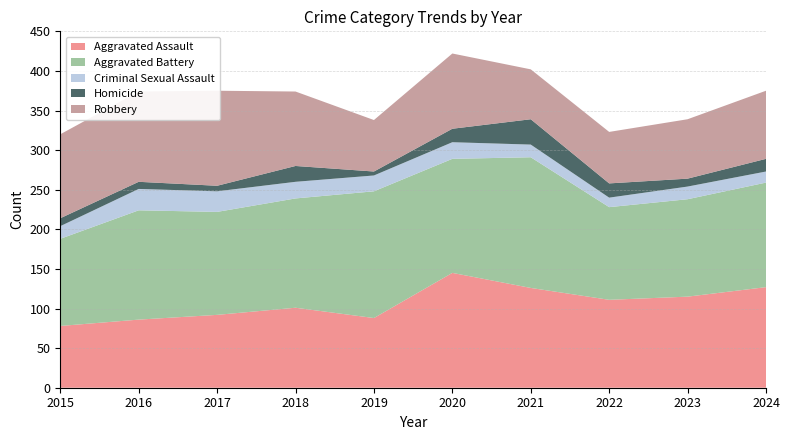

Reading right to left, list all the values displayed in this chart.

Aggravated Assault: 127	115	111	126	145	88	101	92	86	78
Aggravated Battery: 132	123	117	165	144	160	138	130	138	110
Criminal Sexual Assault: 14	16	12	16	21	20	21	26	27	16
Homicide: 16	10	18	32	17	5	20	7	9	10
Robbery: 86	75	65	63	95	65	94	120	114	106